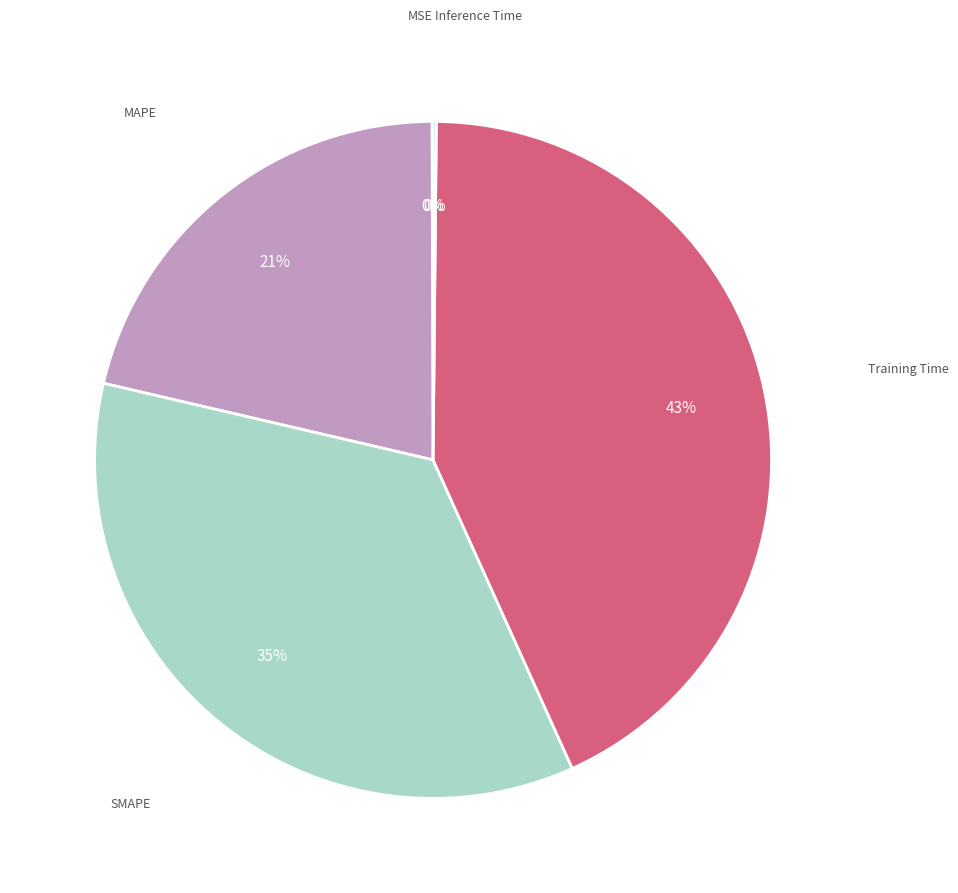

Is there a majority slice in this chart?

No